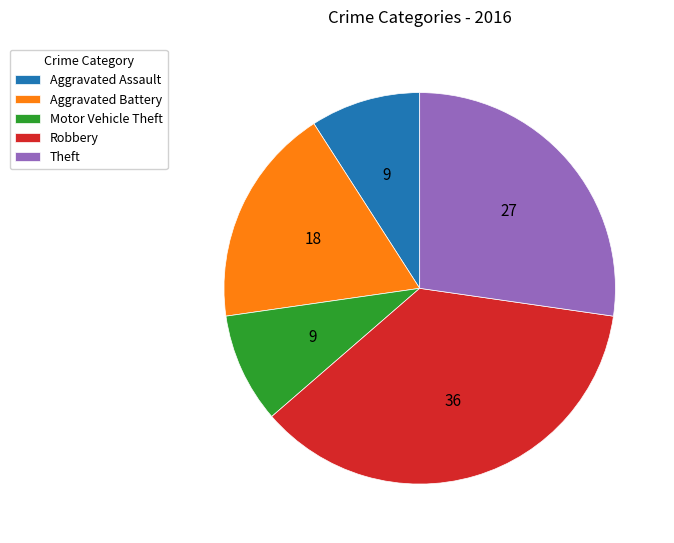

Which has a higher value, Theft or Robbery?

Robbery